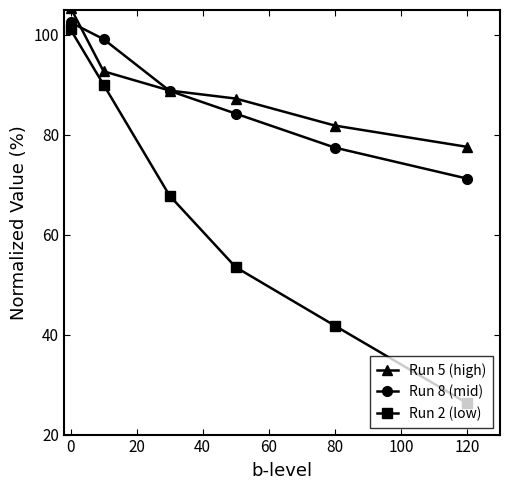

True or false: Run 2 (low) has more than 1 points higher than both neighbors.

False